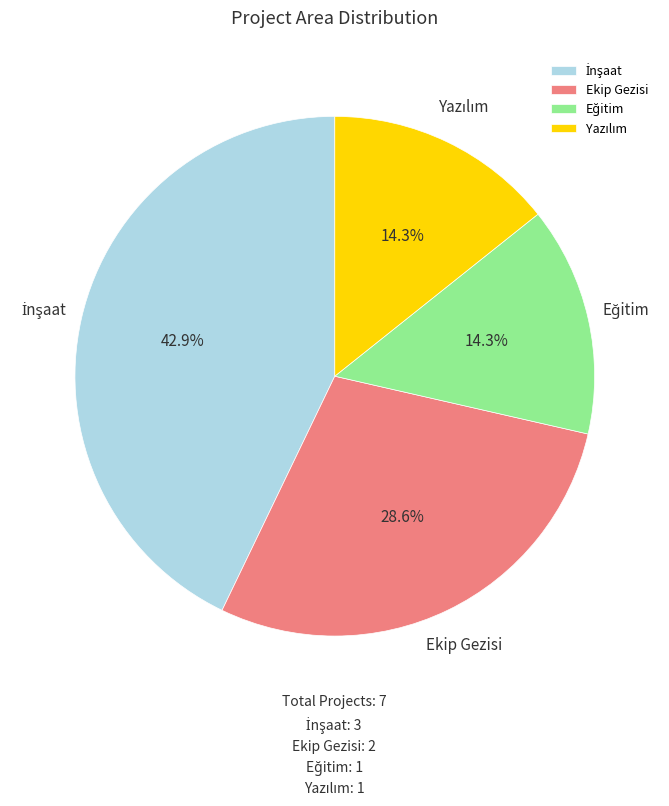

Is there a majority slice in this chart?

No